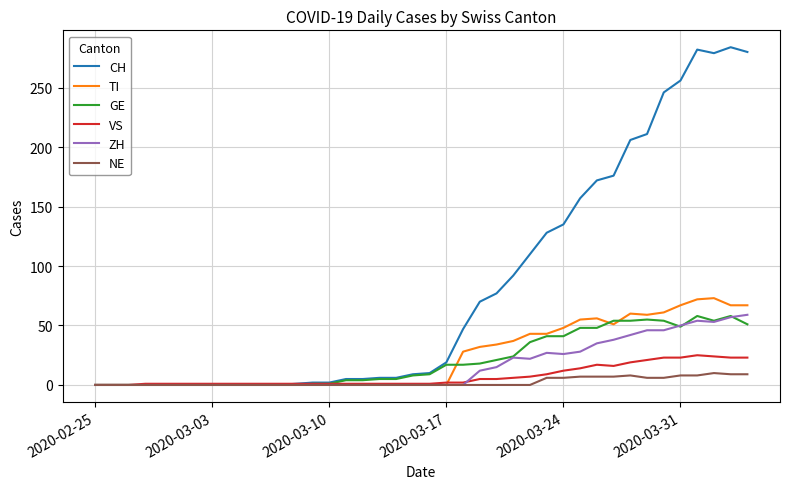

Count the number of categories in the chart.

40